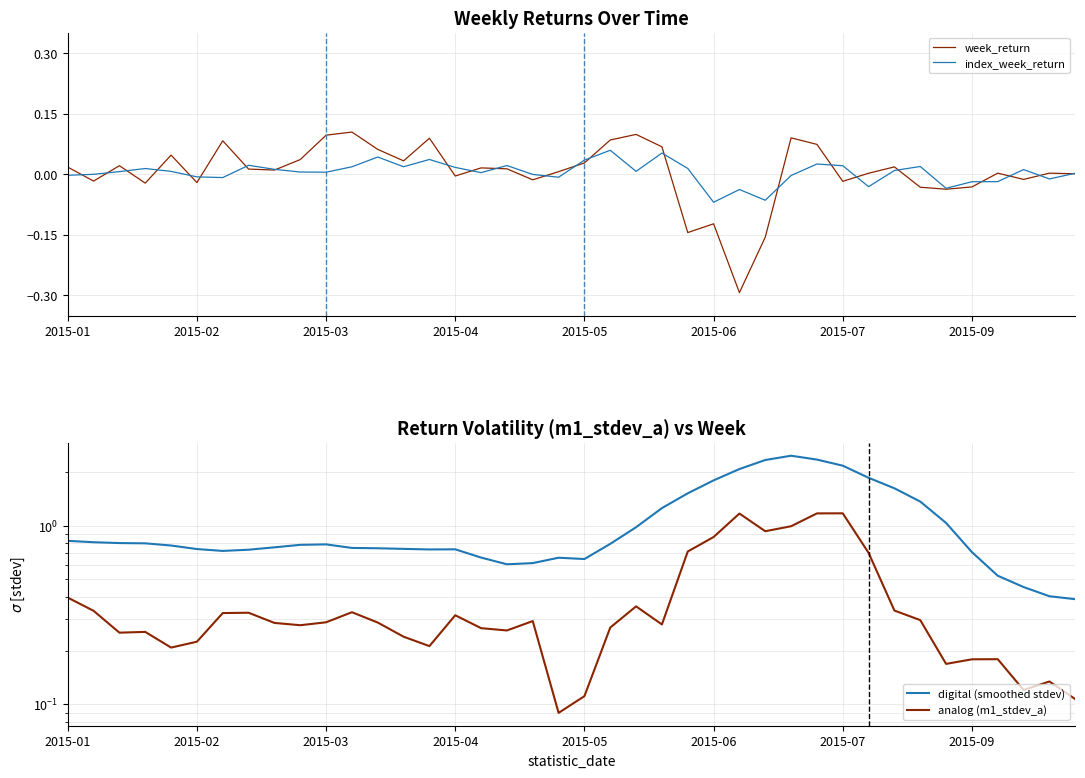

The value of week_return at 2015-06 is -0.2. True or false?

False